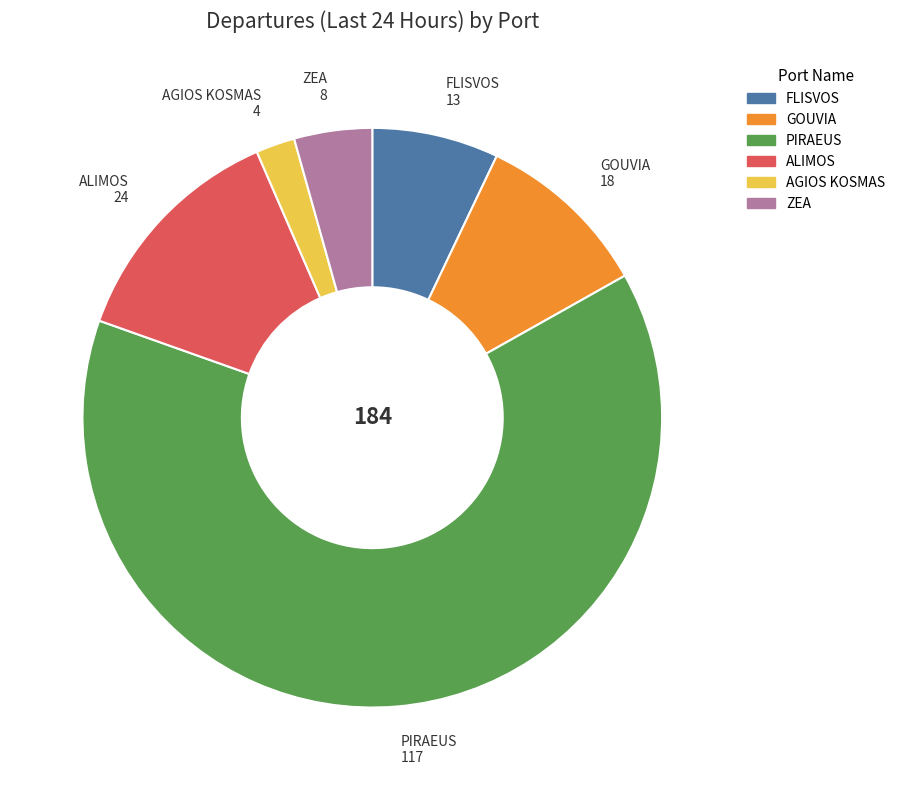

Which slice is the smallest?

AGIOS KOSMAS